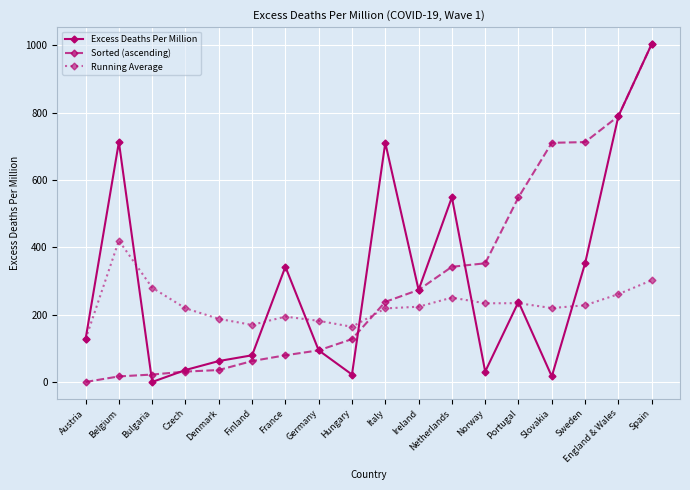

How many times do Sorted (ascending) and Running Average cross each other?

1